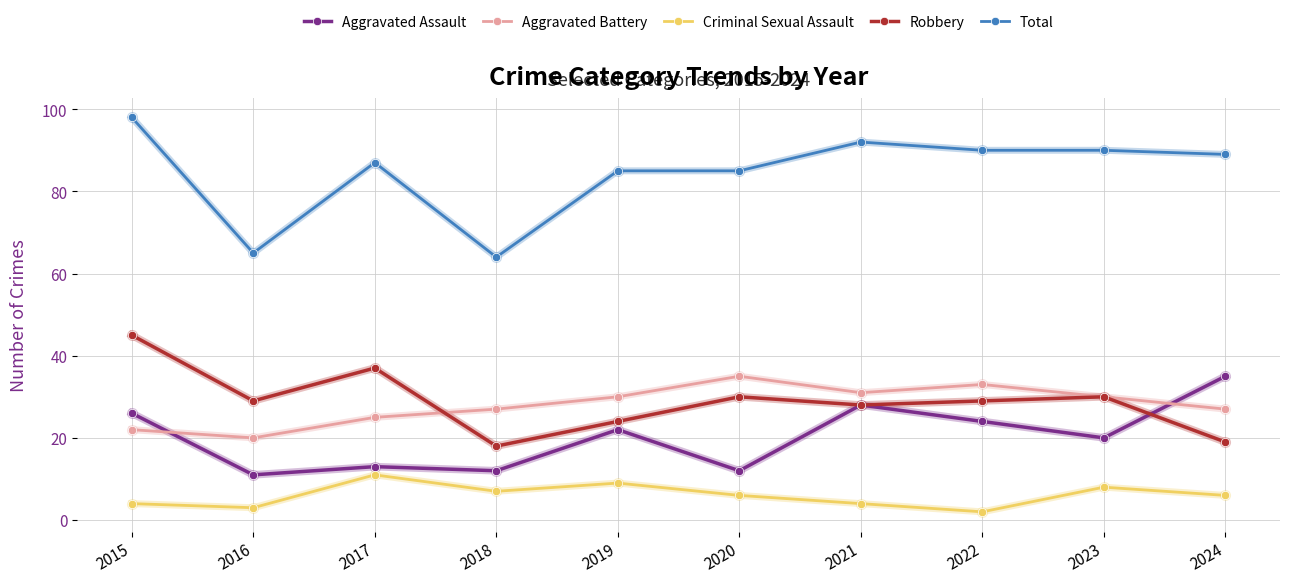

What is the minimum value for Total?

64